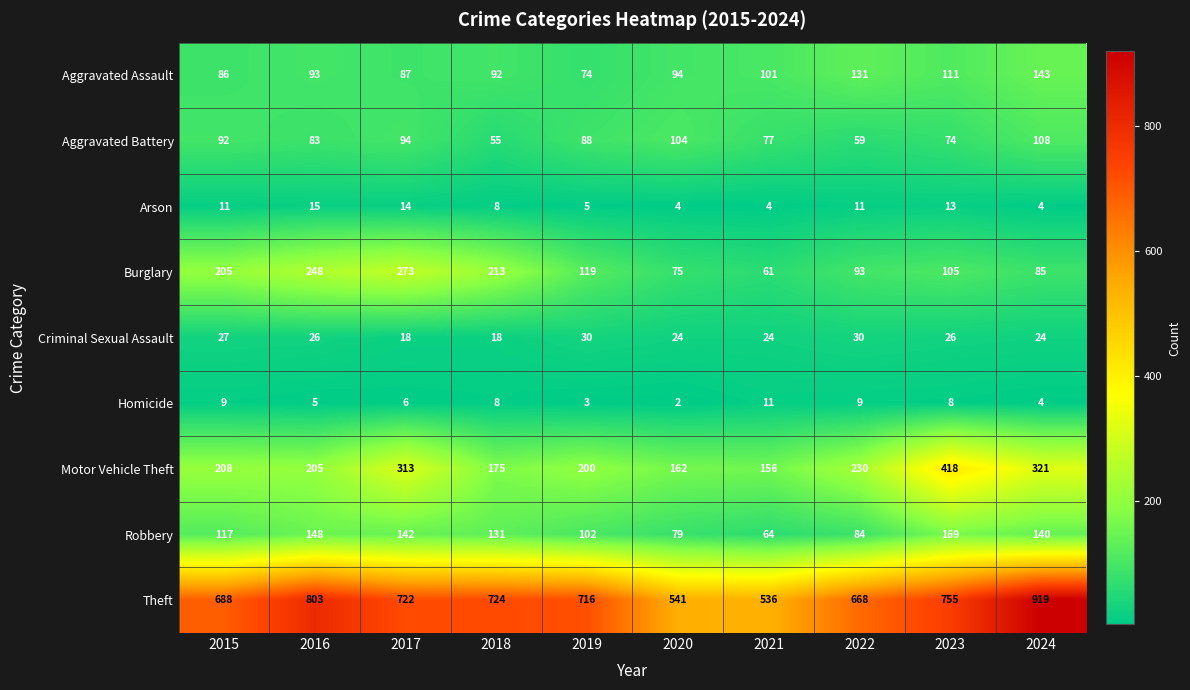

List the labels in order of Motor Vehicle Theft value, largest first.

2023, 2024, 2017, 2022, 2015, 2016, 2019, 2018, 2020, 2021